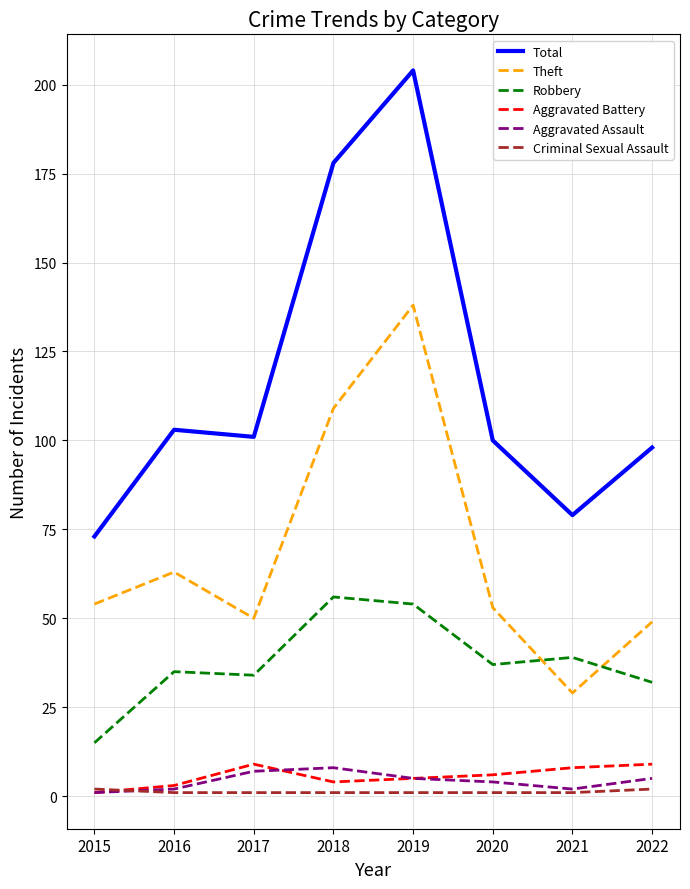

What is the greatest value displayed?

204